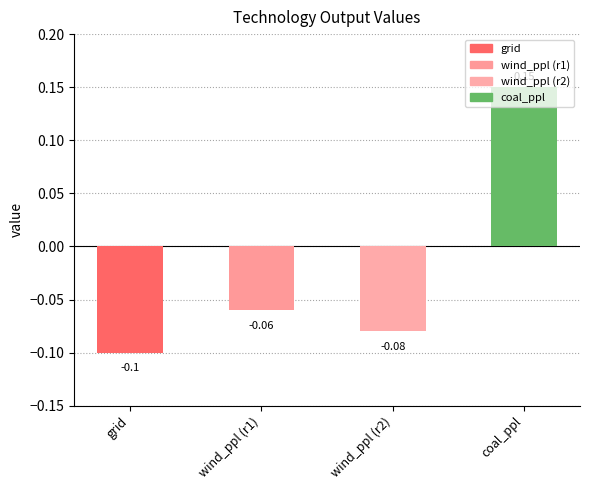

What is the label of the 1st bar from the right?

coal_ppl